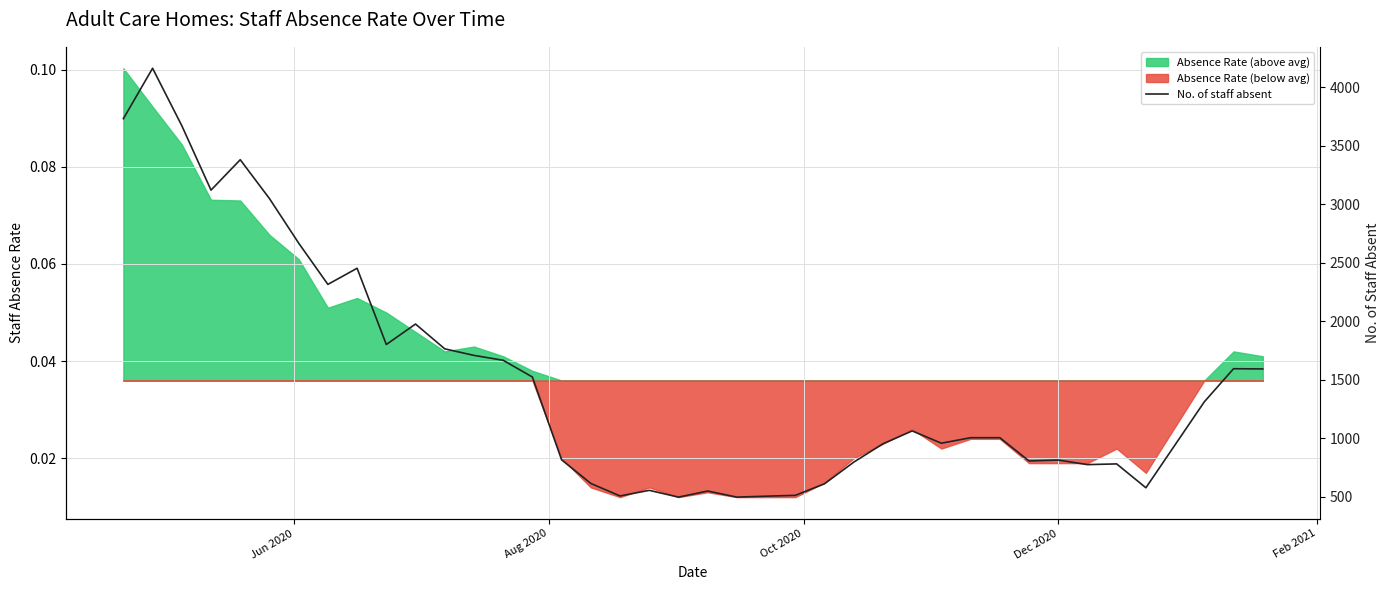

Reading left to right, list all the values displayed in this chart.

3732	4163	3672	3121	3381	3049	2668	2315	2453	1801	1976	1764	1708	1666	1523	815	613	506	554	496	548	496	504	511	610	795	952	1062	957	1004	1004	805	813	774	780	576	1311	1594	1592